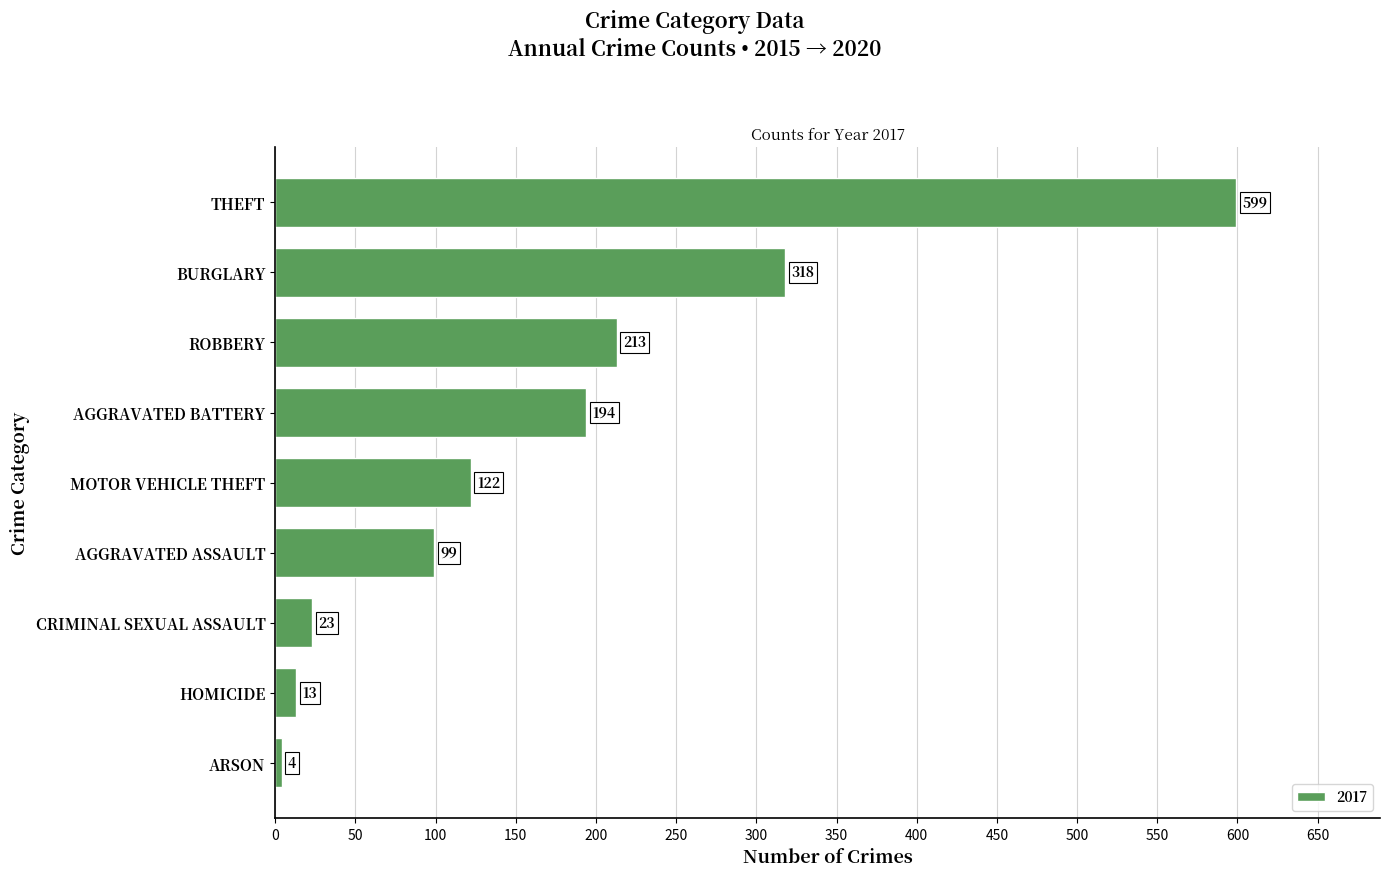

At which label is the value closest to 301?

BURGLARY